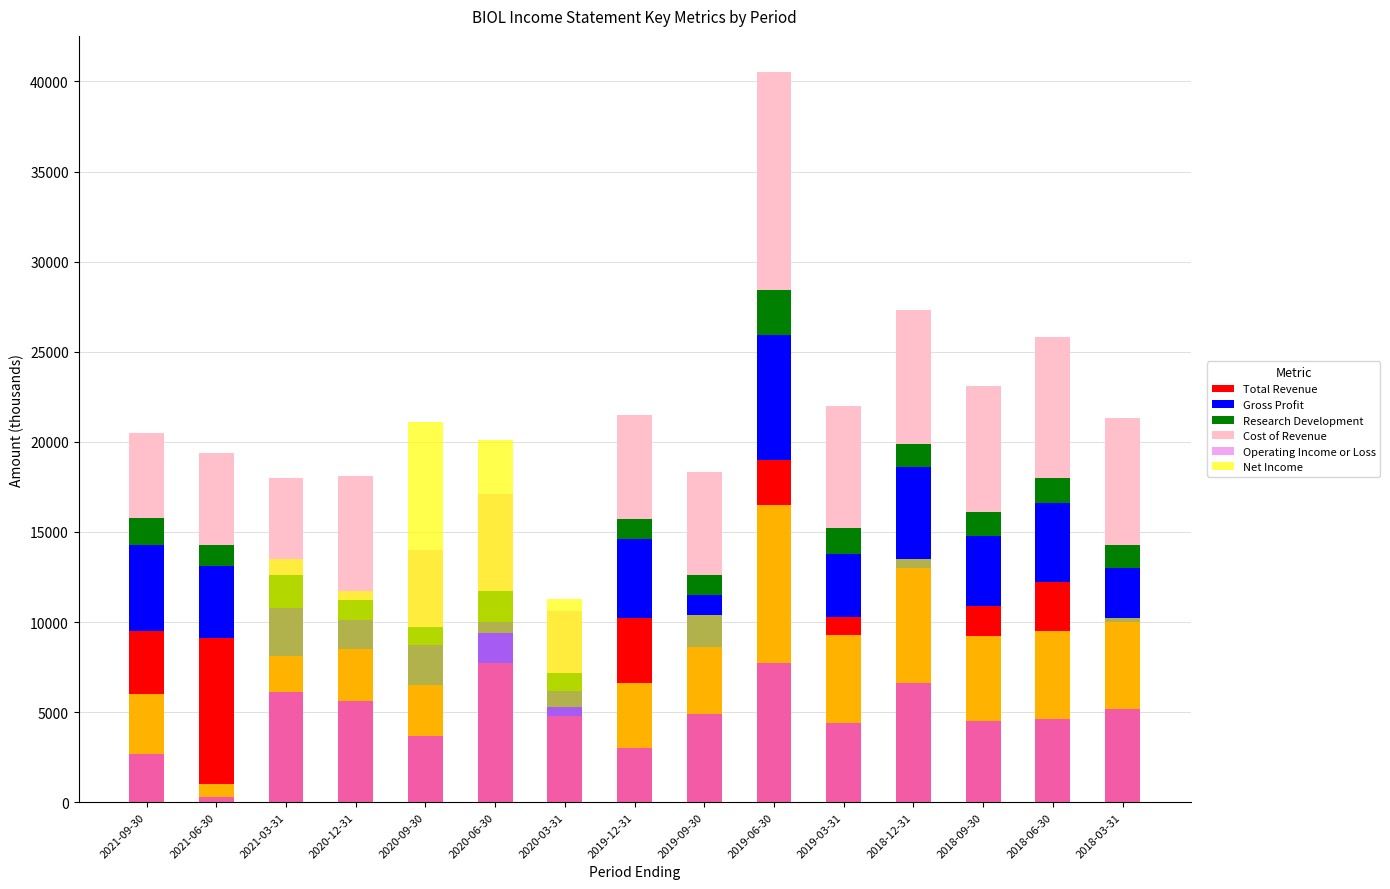

Where is Cost of Revenue nearest to the value 7750?

2018-06-30